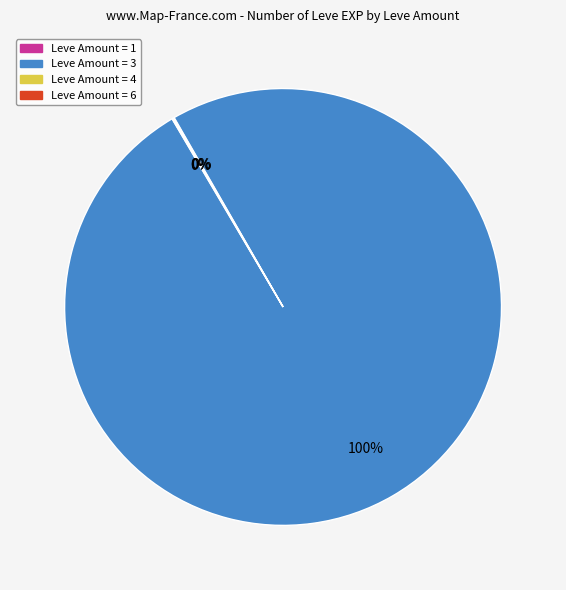

Which category accounts for the majority?

Leve Amount = 3